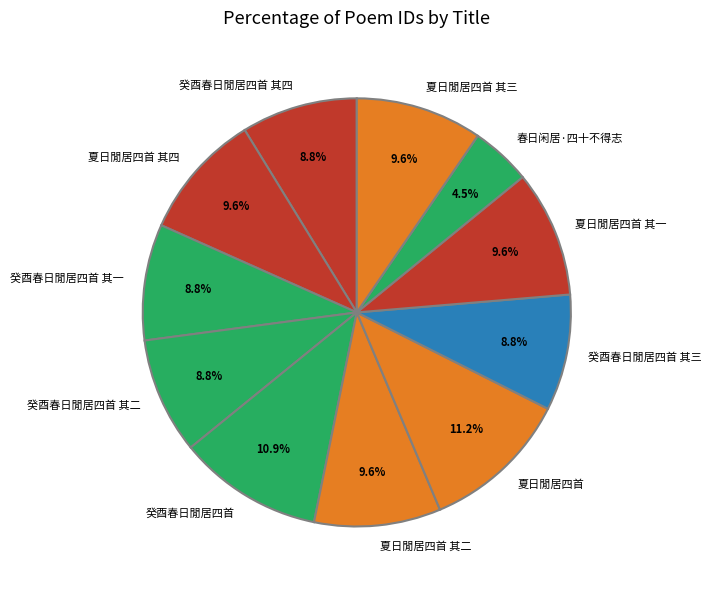

Count the number of slices in the pie.

11